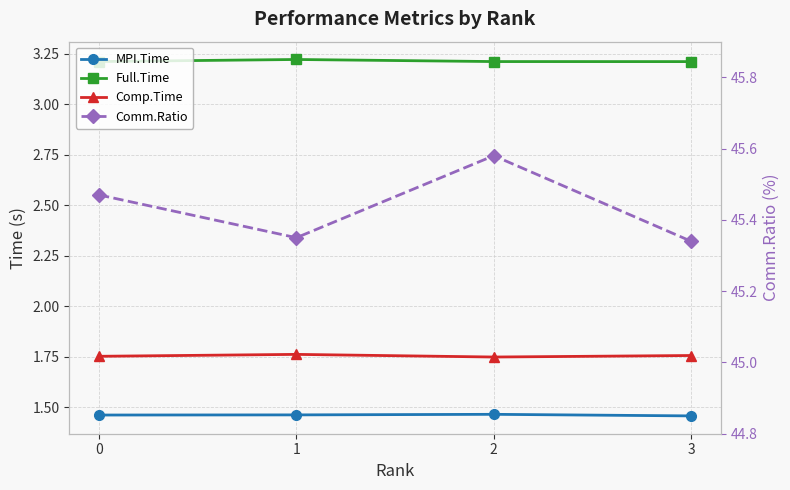

What is the value of the Comm.Ratio point at the 4th from the left?

45.3